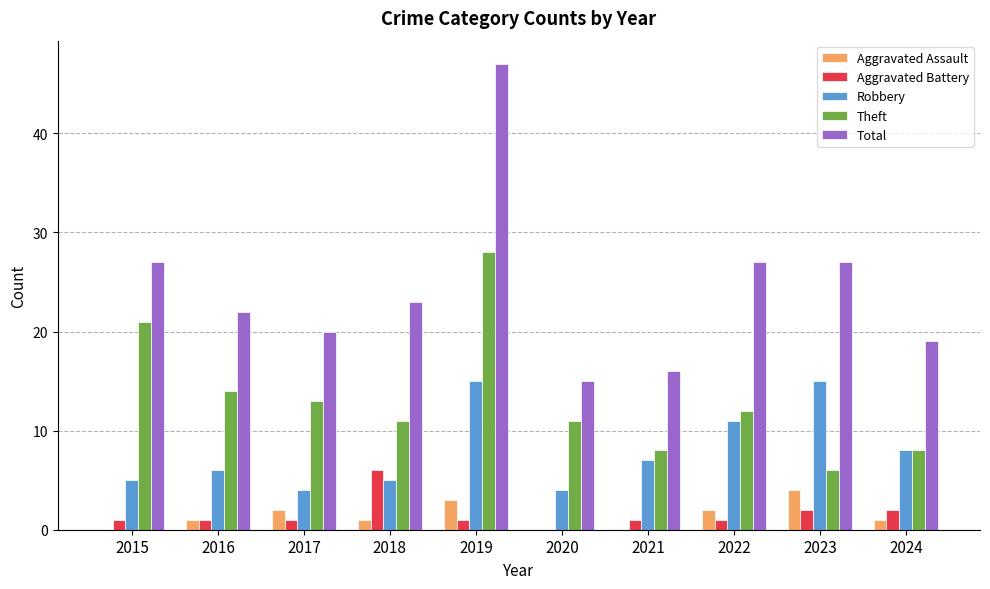

What is the maximum value shown in the chart?

47